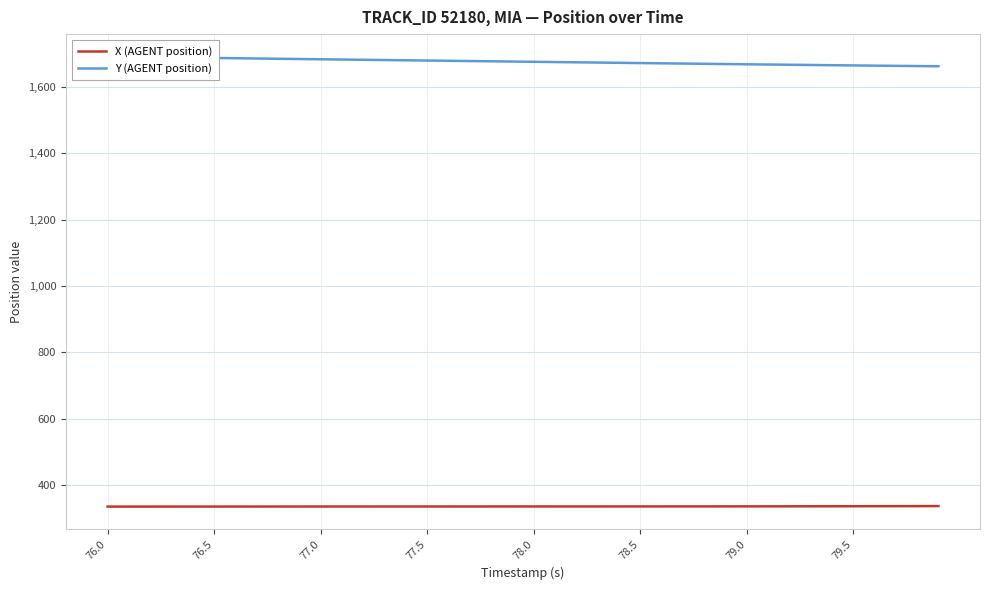

Which label corresponds to the smallest value in the chart?

76.0